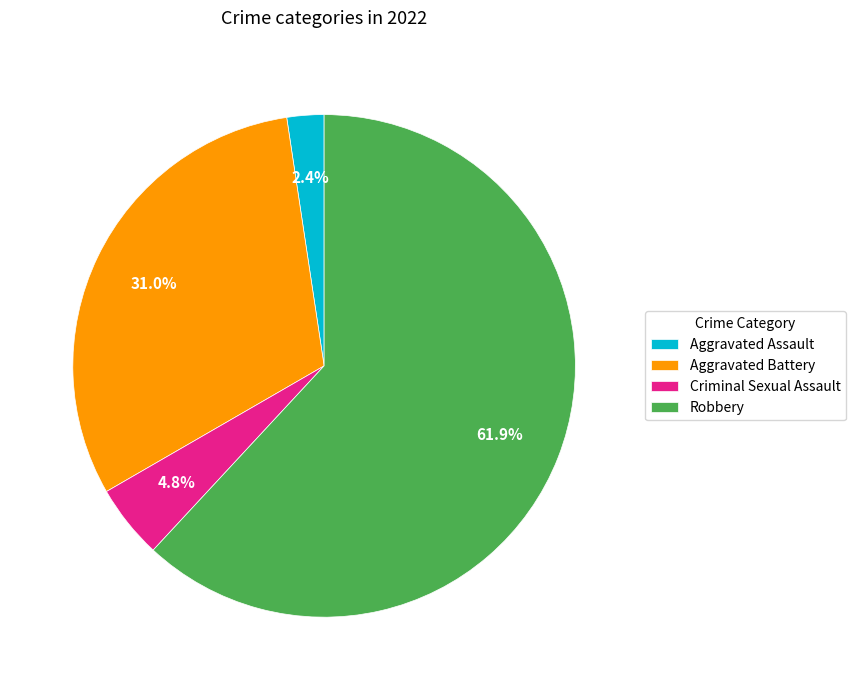

How many segments does this pie chart have?

4